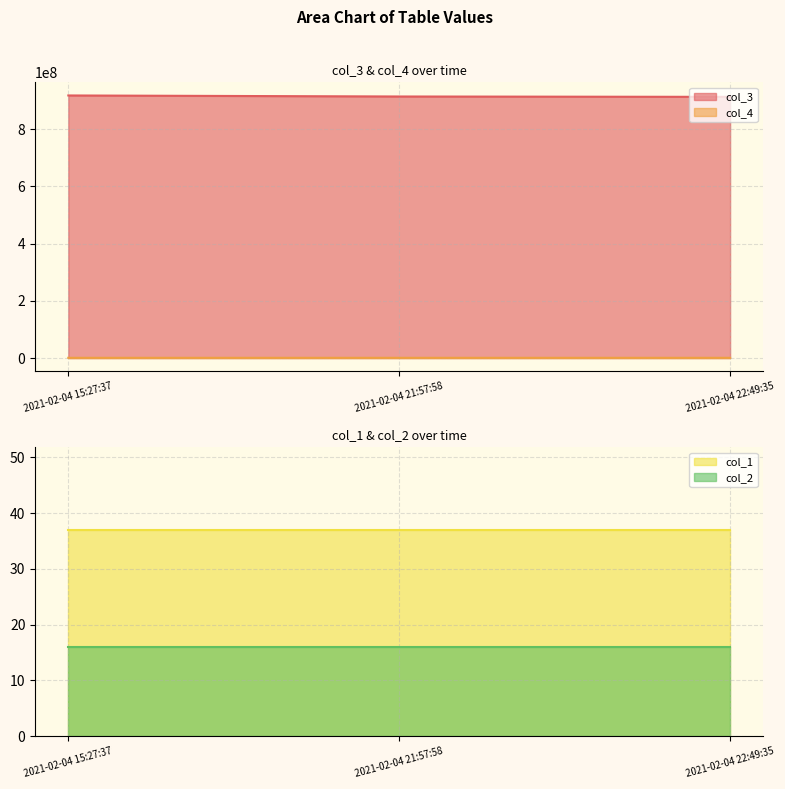

At how many categories does at least one series exceed 865891753?

3